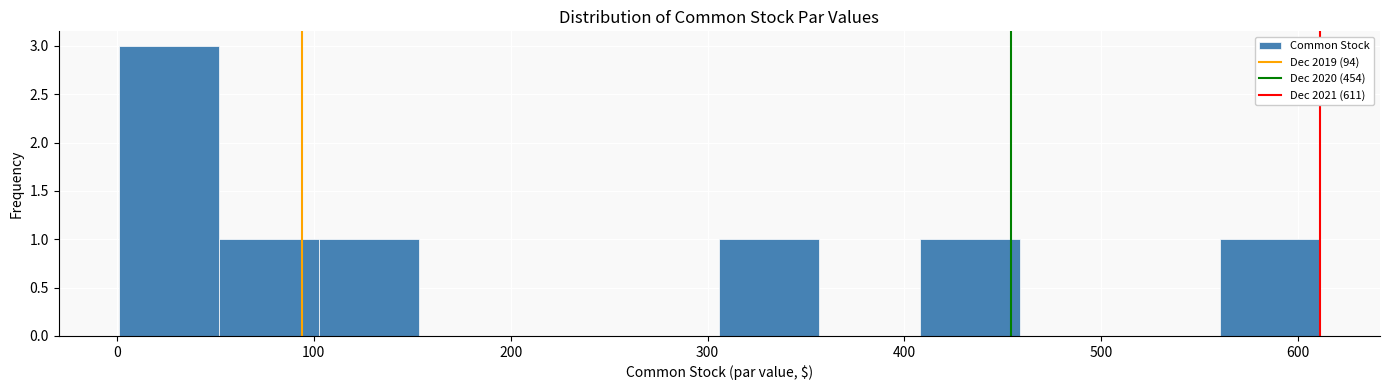

Over which range of the x-axis is the bar tallest?

0 to 50